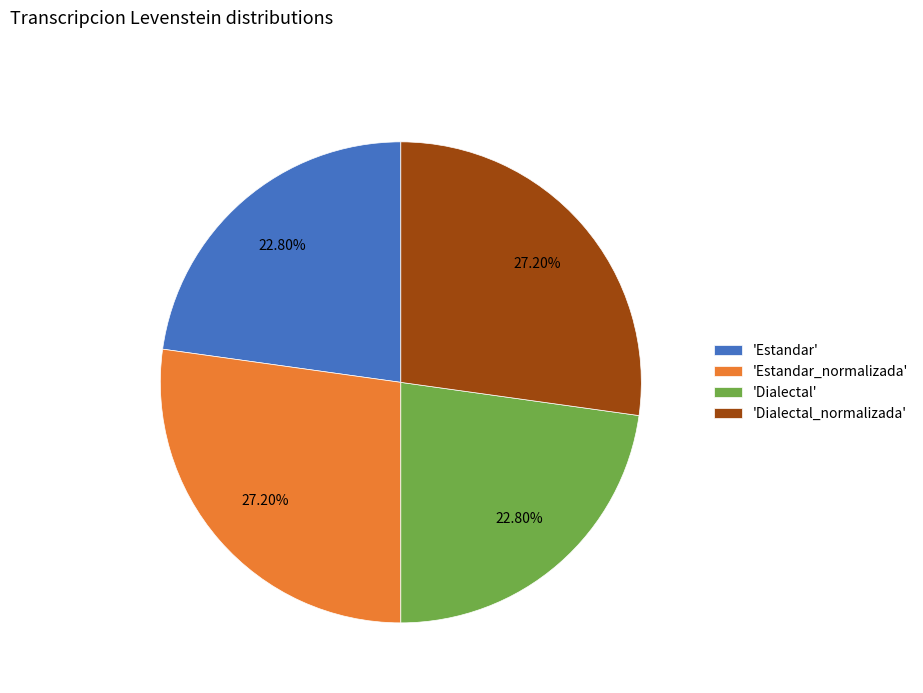

Approximately how many times larger is the value at 'Dialectal_normalizada' compared to 'Estandar_normalizada'?

1.0